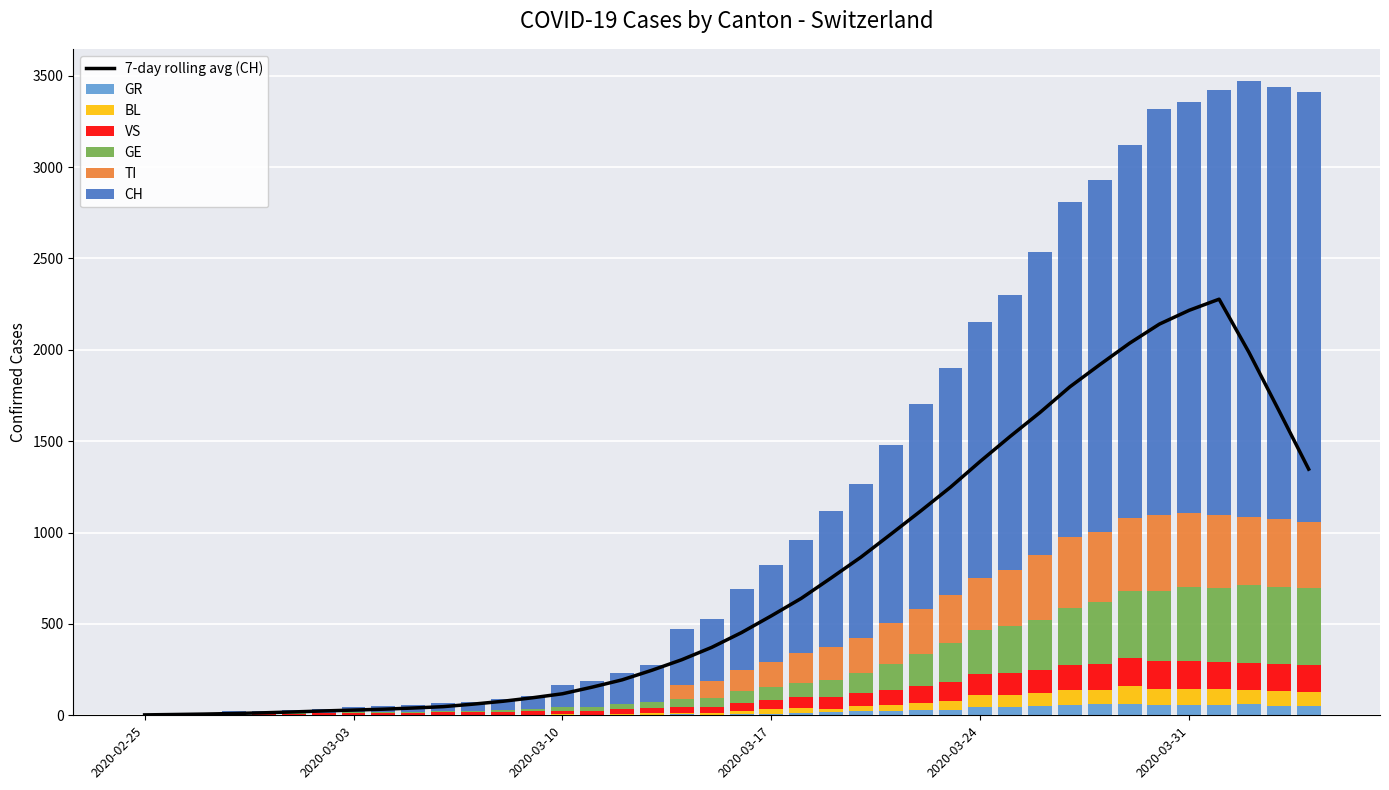

At which label does GR first exceed 9?

2020-03-18